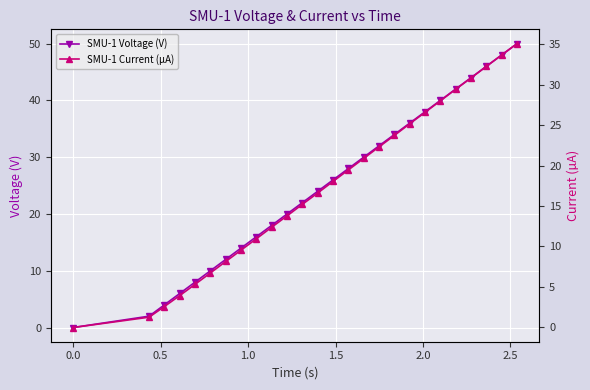

At how many categories does at least one series exceed 44?

3